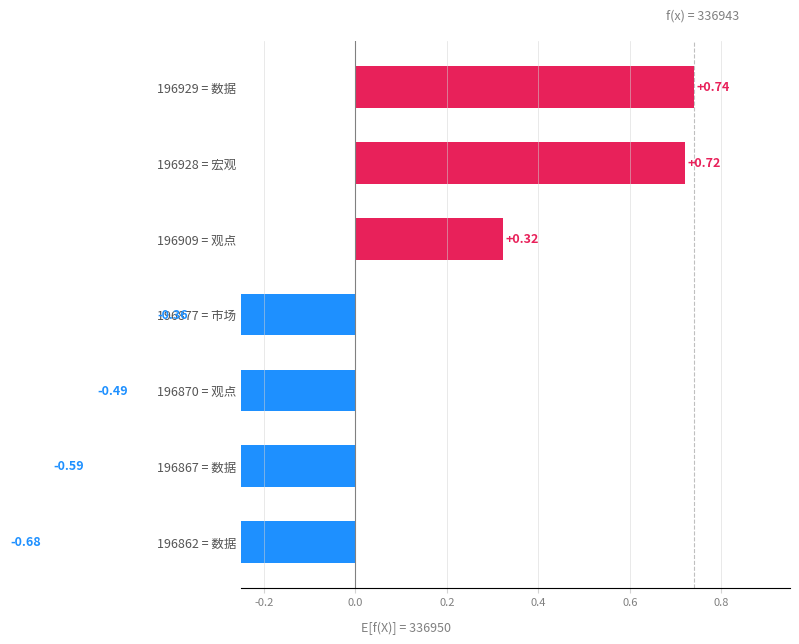

Are the bars horizontal?

Yes